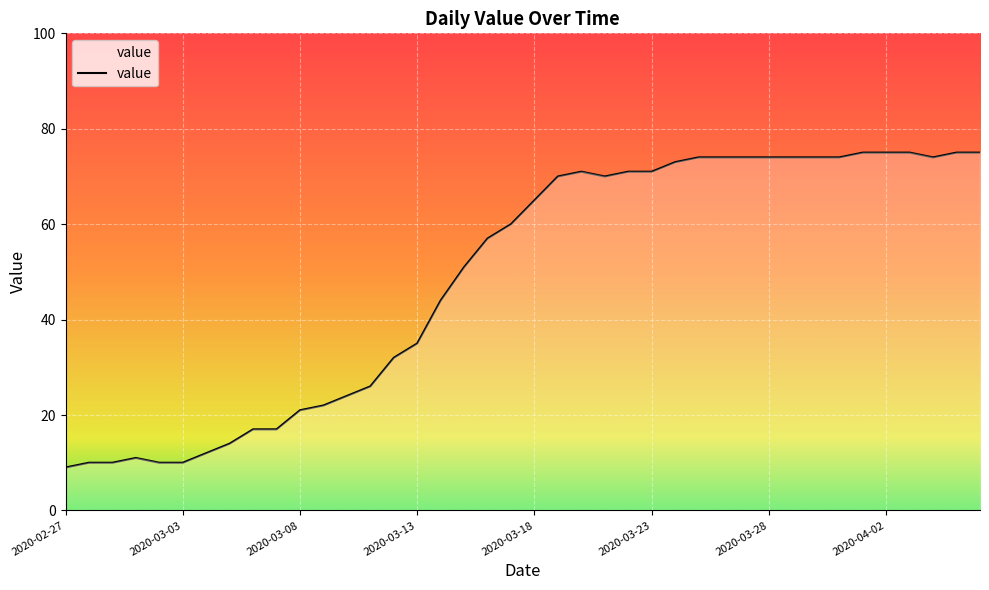

What is the smallest value displayed?

9